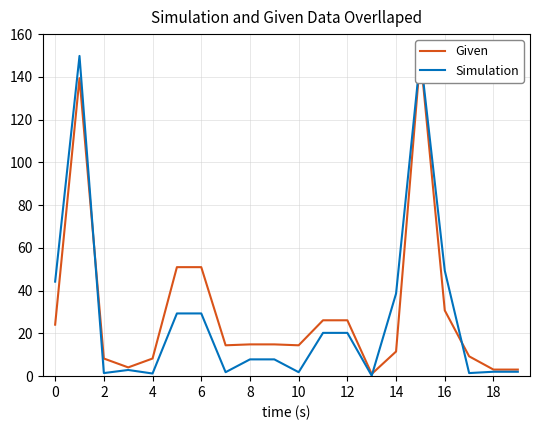

What is the maximum value for Given?

150.0